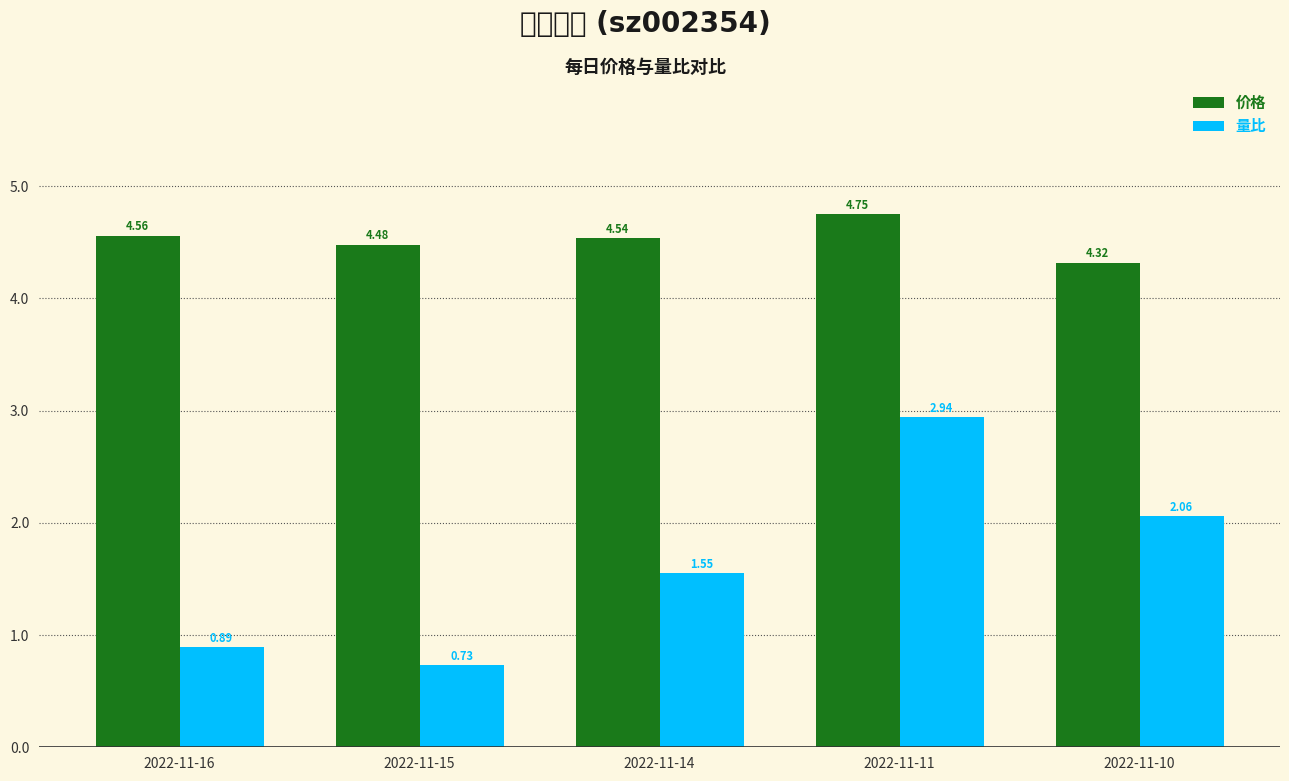

The 价格 series shows 4.5 at 2022-11-15. True or false?

True